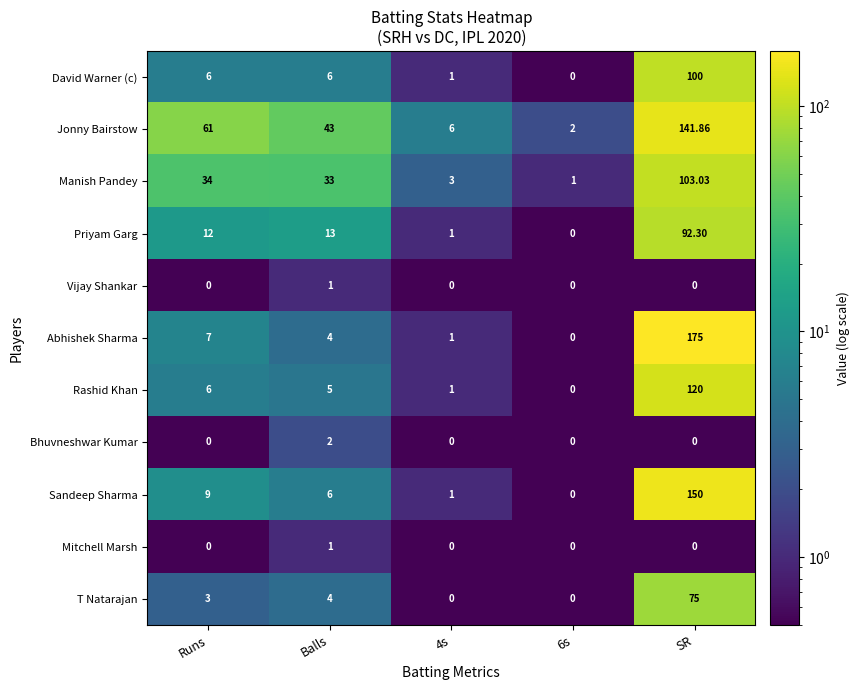

Between Runs and 4s, which series saw the biggest shift?

Jonny Bairstow